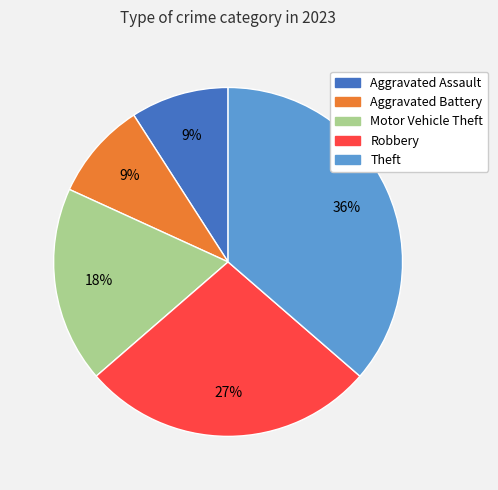

Count the number of slices in the pie.

5